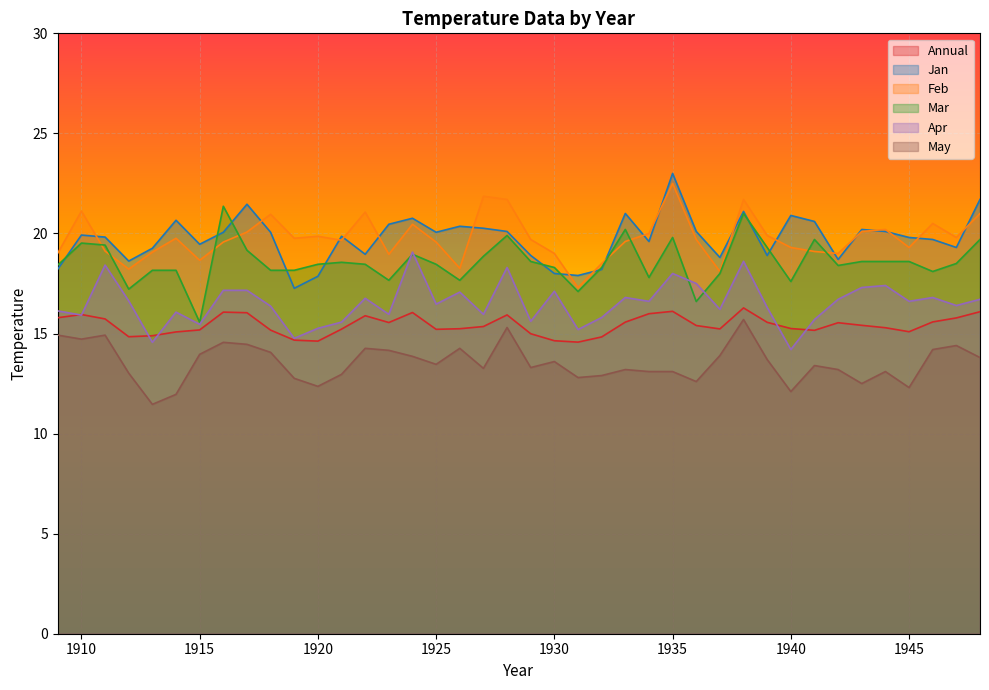

What is the difference between the Annual values at 1946 and 1943?

0.2